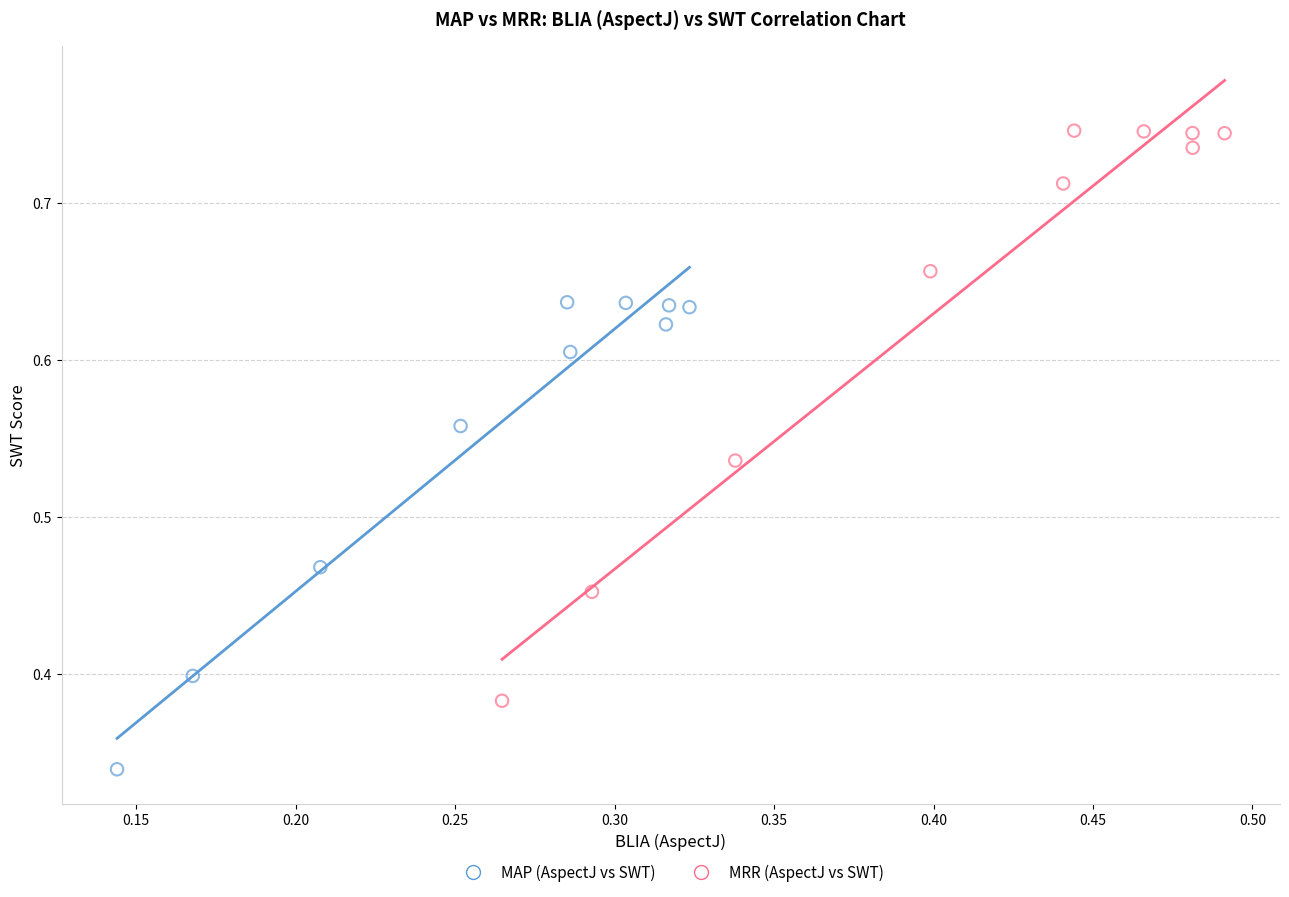

Which series has the widest spread of Y values?

MRR (AspectJ vs SWT)